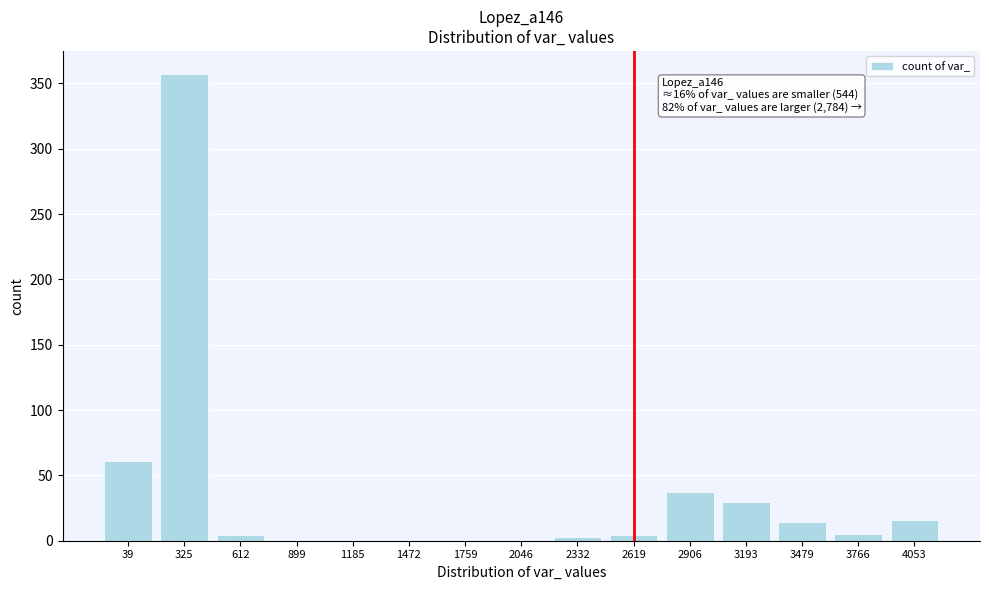

The chart shows a value of 16 at 4053. True or false?

True